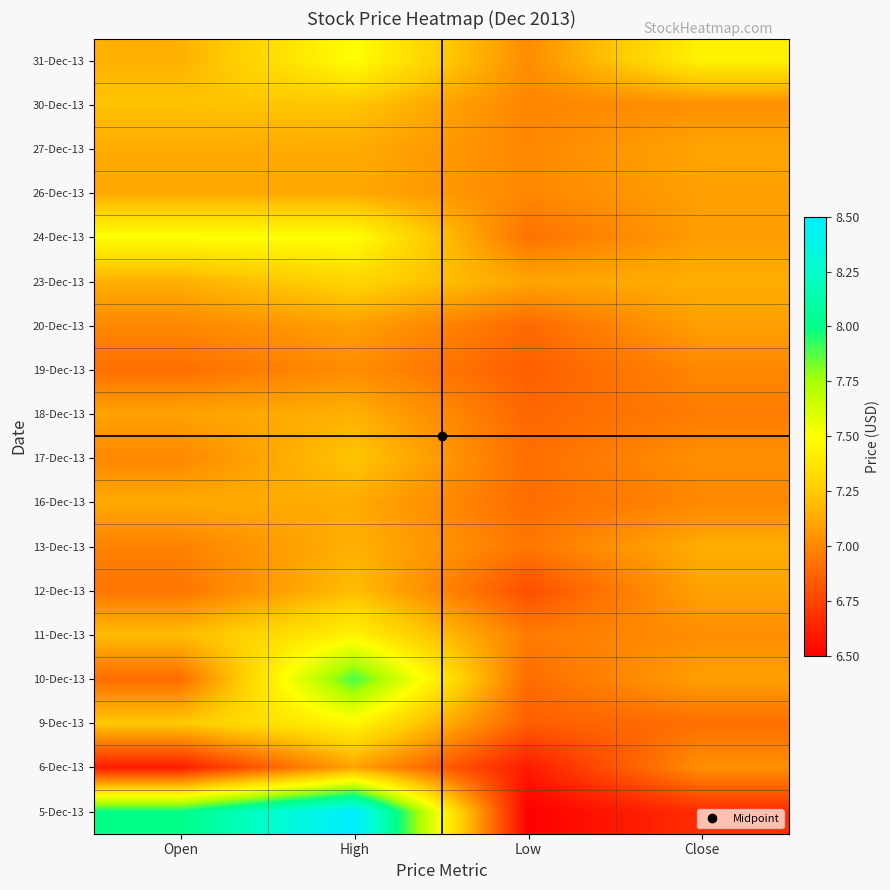

Rank the series at Open from highest to lowest value.

5-Dec-13, 24-Dec-13, 9-Dec-13, 30-Dec-13, 11-Dec-13, 31-Dec-13, 23-Dec-13, 27-Dec-13, 16-Dec-13, 26-Dec-13, 18-Dec-13, 20-Dec-13, 17-Dec-13, 13-Dec-13, 12-Dec-13, 19-Dec-13, 10-Dec-13, 6-Dec-13